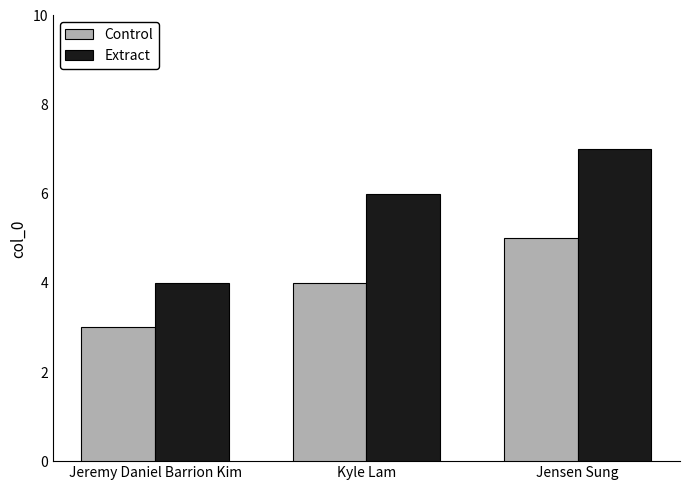

Rank the series by their maximum value, from highest to lowest.

Extract, Control